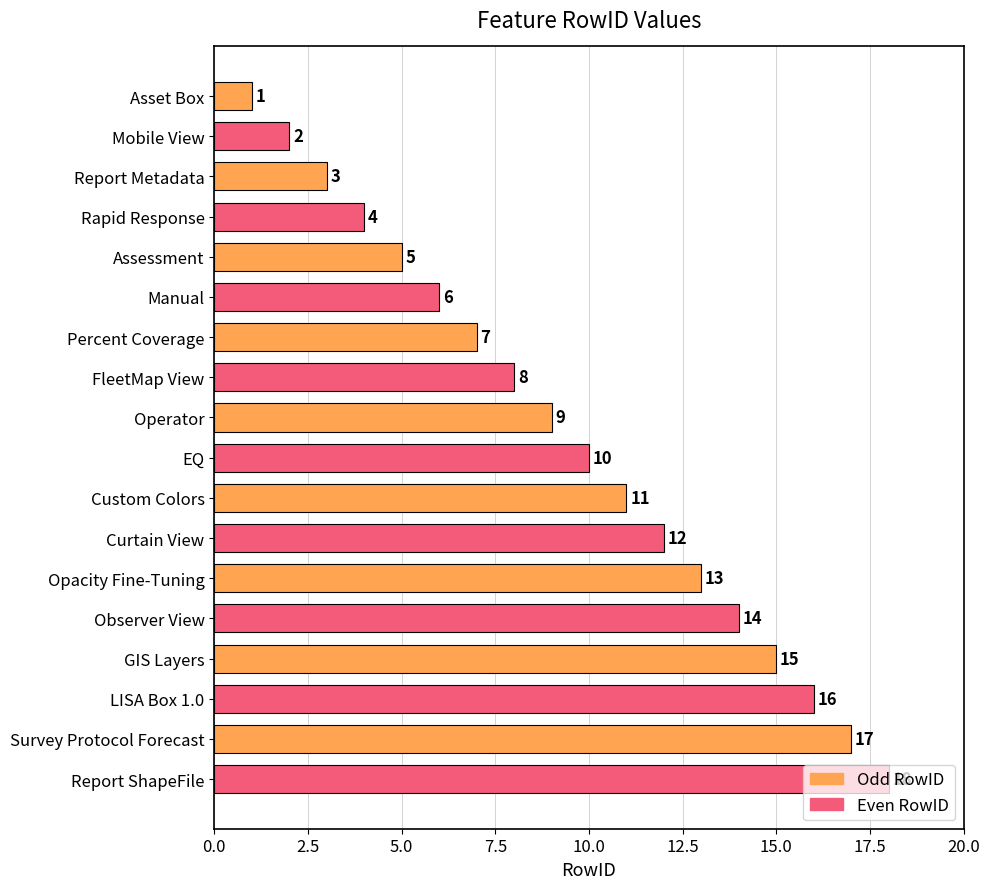

What is the maximum value shown in the chart?

18